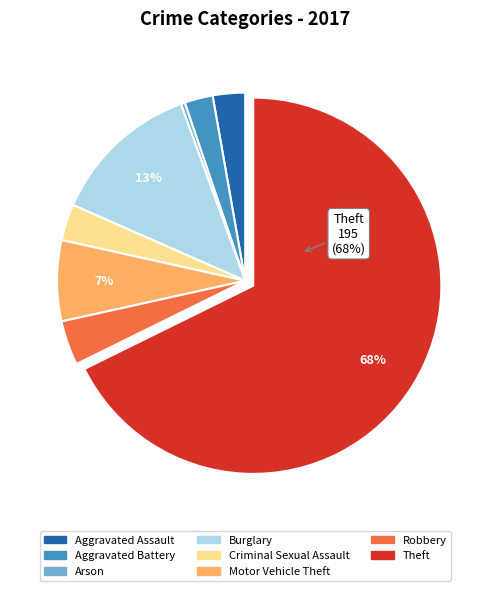

To the nearest percent, what portion does Aggravated Assault represent?

3%